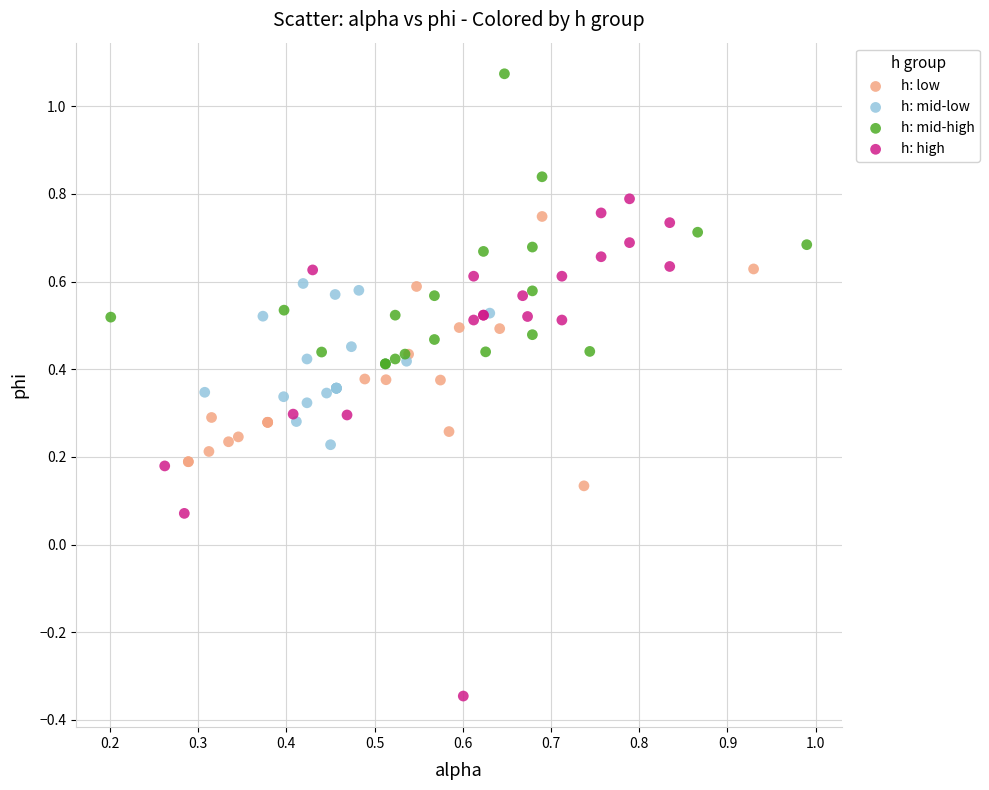

Which series reaches the minimum Y coordinate?

h: high